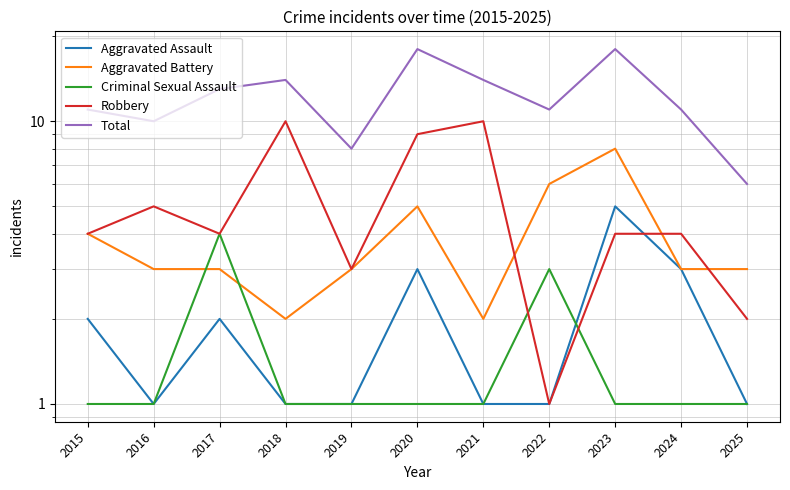

Between 2015 and 2020, which series saw the biggest shift?

Total